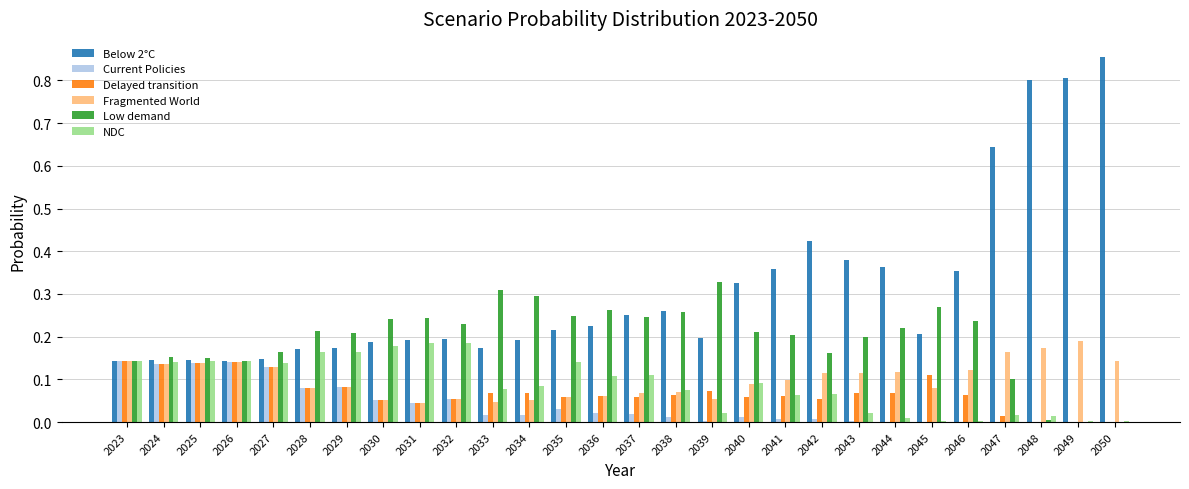

Which label corresponds to the largest value in the chart?

2050